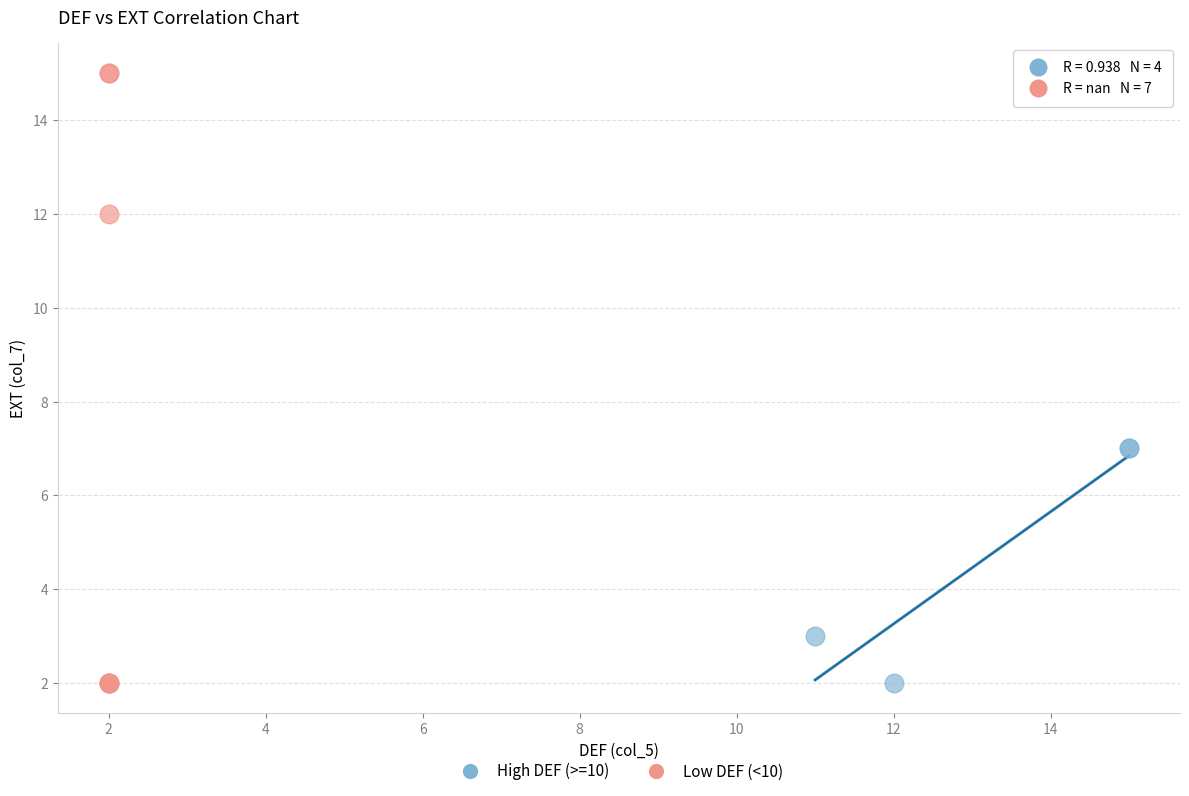

Which series has the largest Y range (max minus min)?

Low DEF (<10)